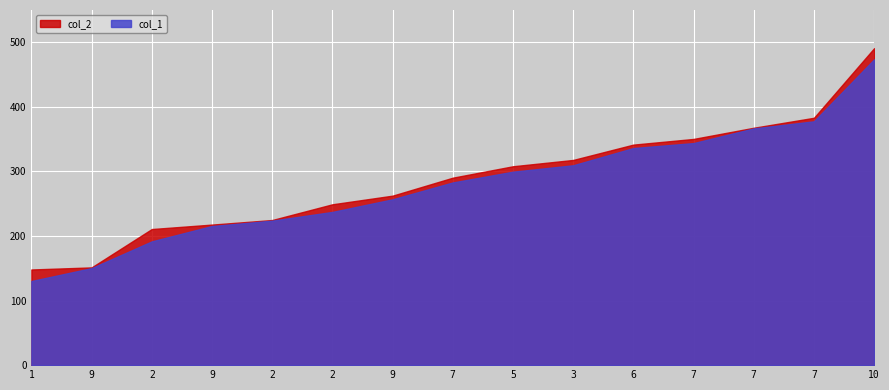

At which label does col_1 first exceed 282?

7